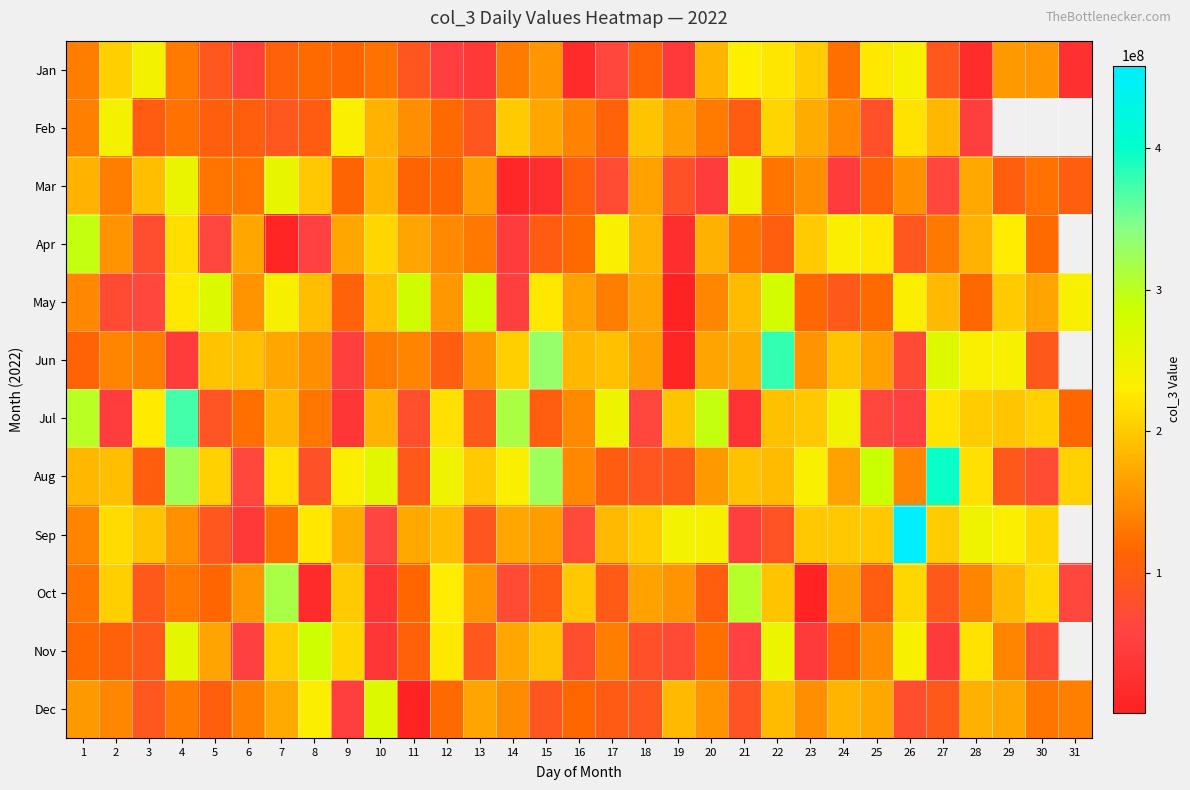

What value does the Apr series have at 9?

169764592.0